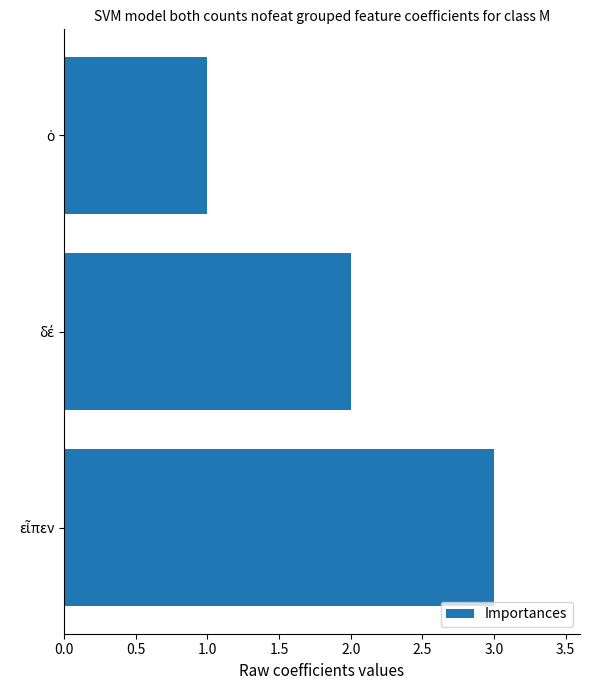

What is the maximum value shown in the chart?

3